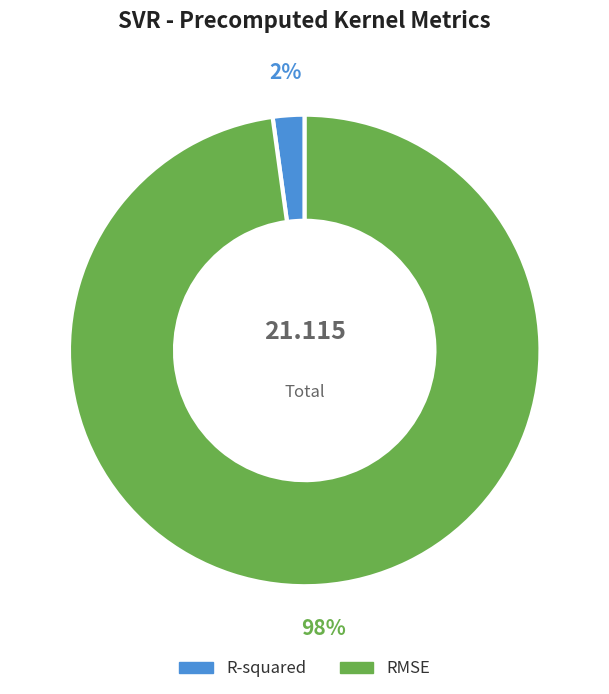

Is it true that RMSE is 98% of the pie?

True